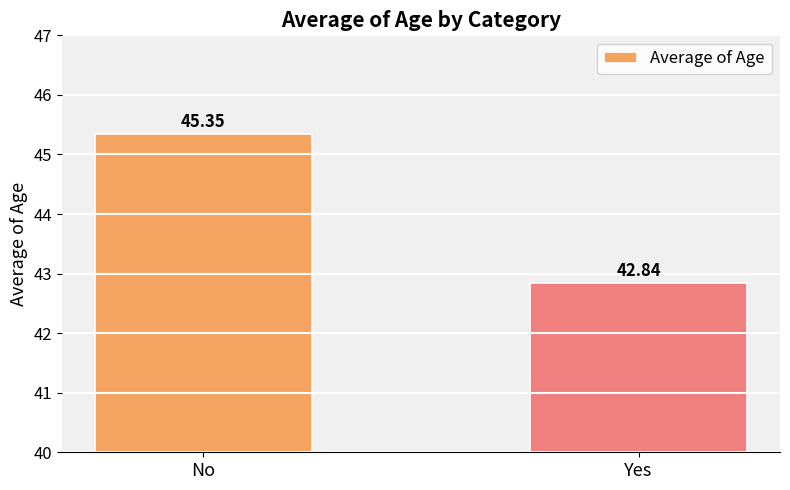

What is the ratio of the value at Yes to the value at No?

0.9